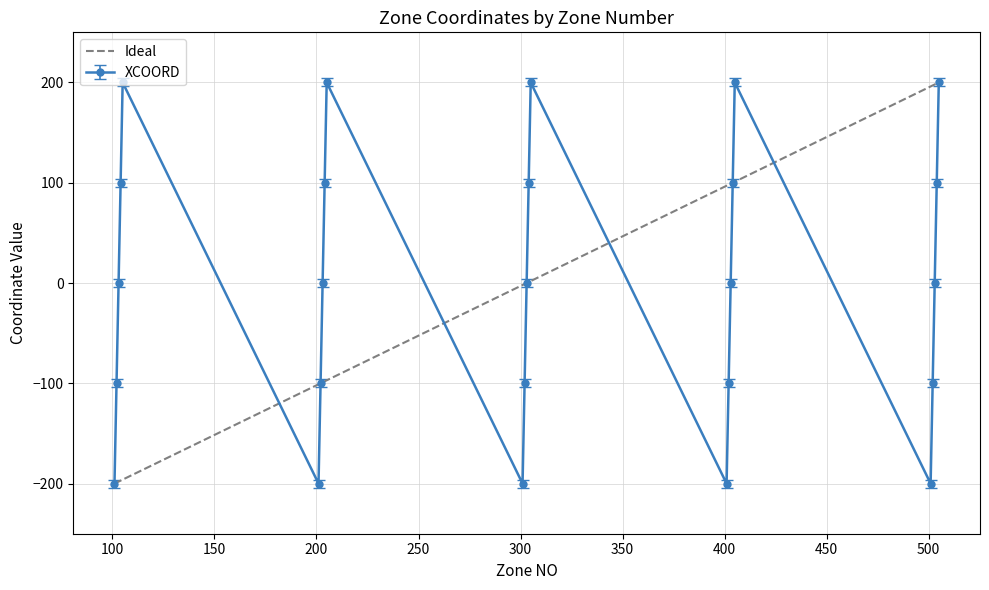

What is the value of the XCOORD point at the 14th from the left?

100